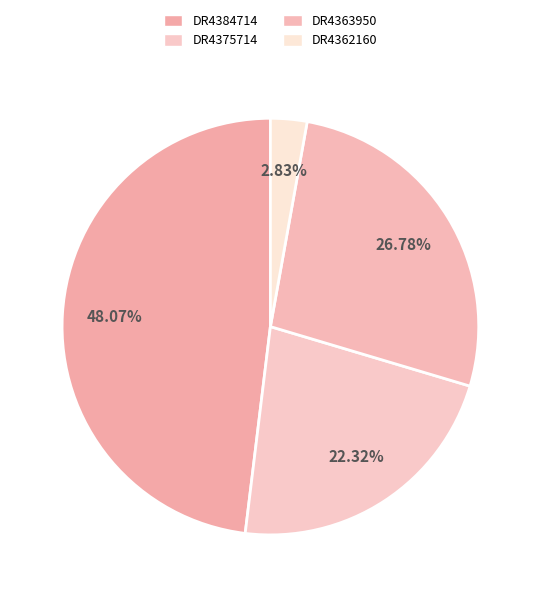

What portion of the pie excludes DR4384714?

51.9%